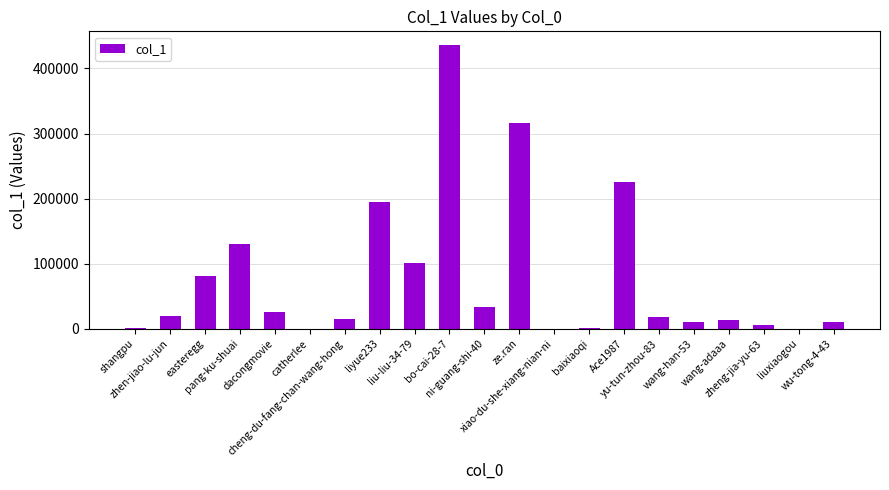

What is the approximate value at ze.ran, to the nearest 50?

316150